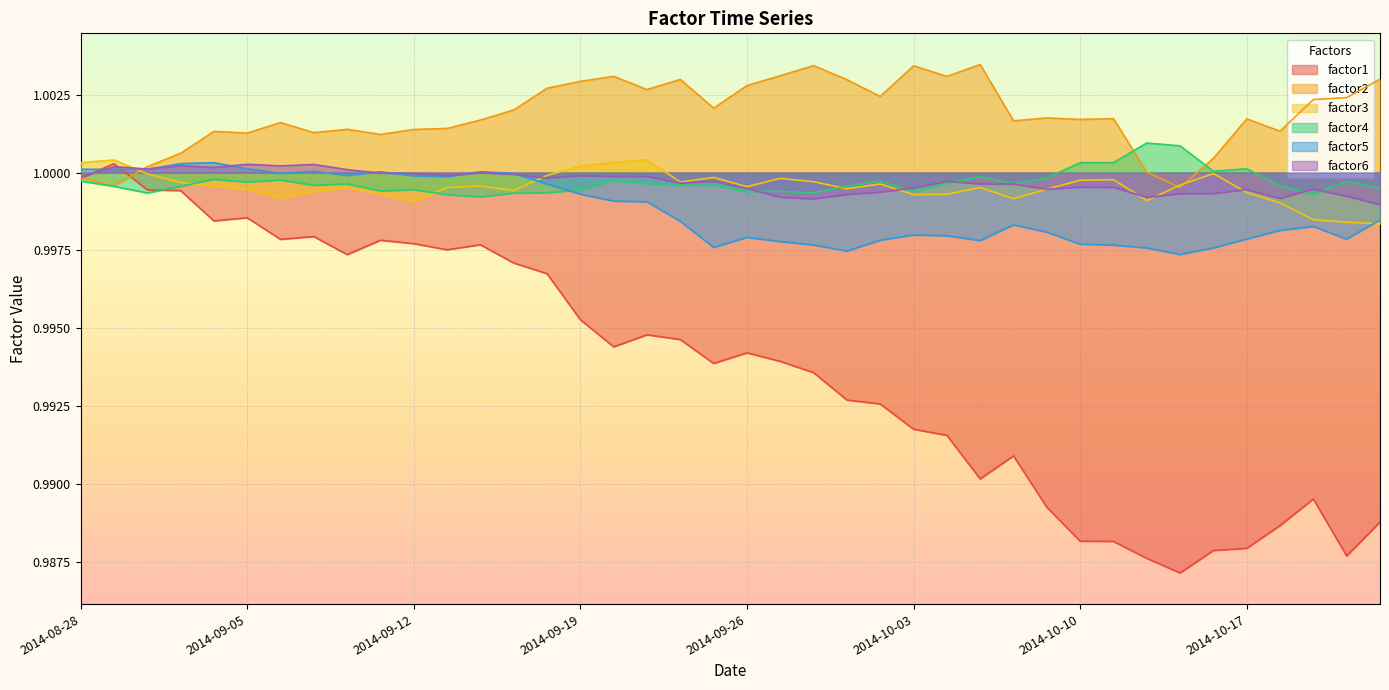

In factor6, how many points are lower than both neighbors (excluding endpoints)?

10